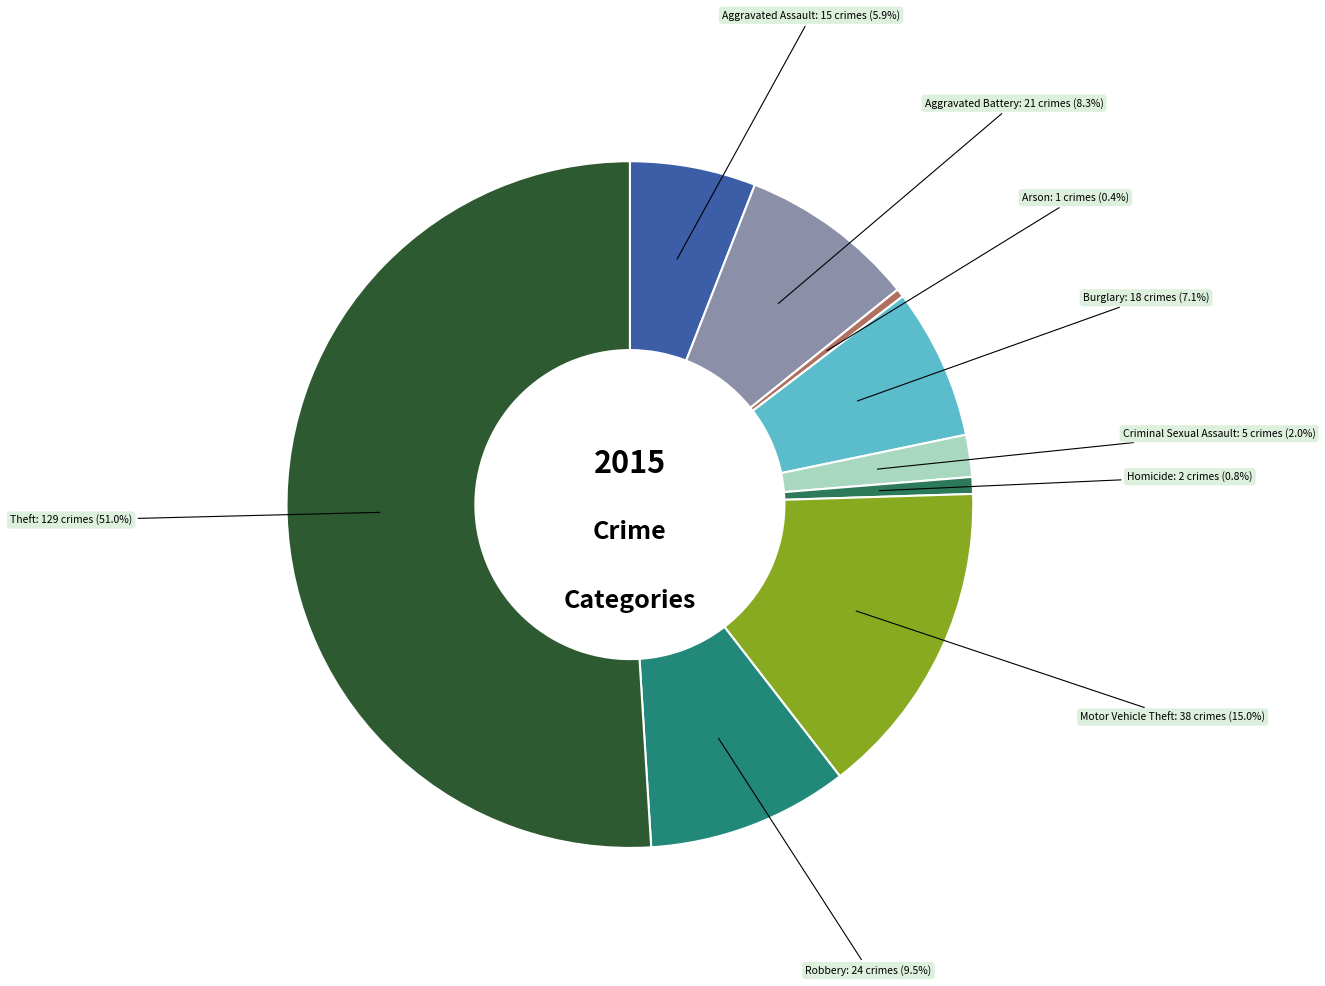

To the nearest percent, what is the difference between the Aggravated Assault and Arson slice percentages?

6%